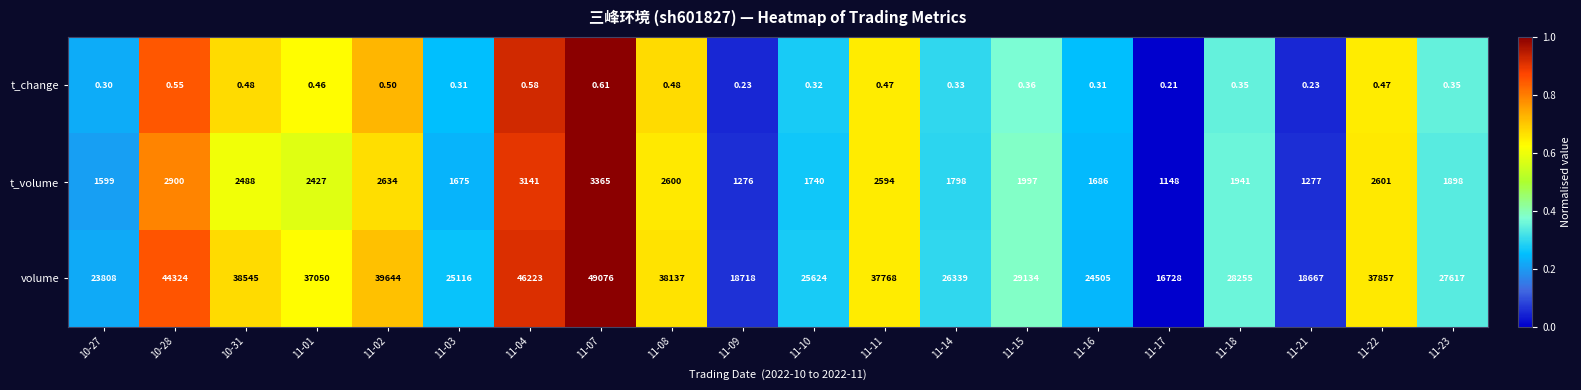

Which series changed the most between 10-27 and 11-10?

volume